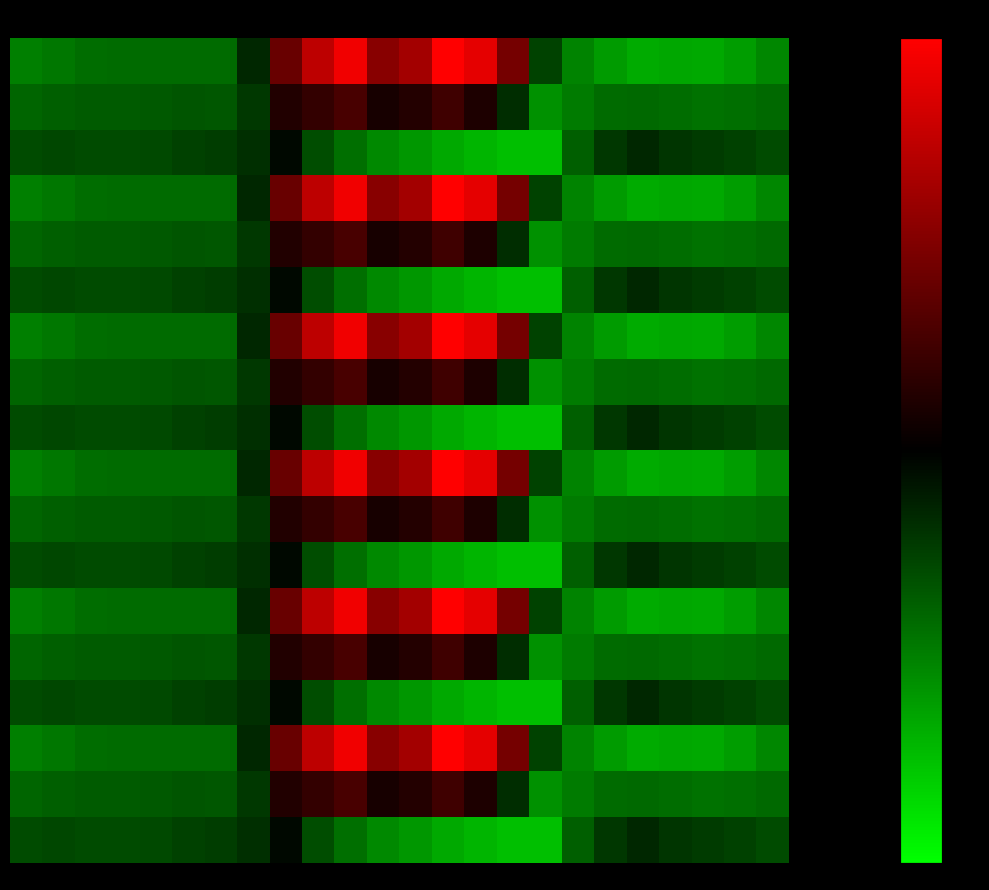

Count the number of categories in the chart.

24